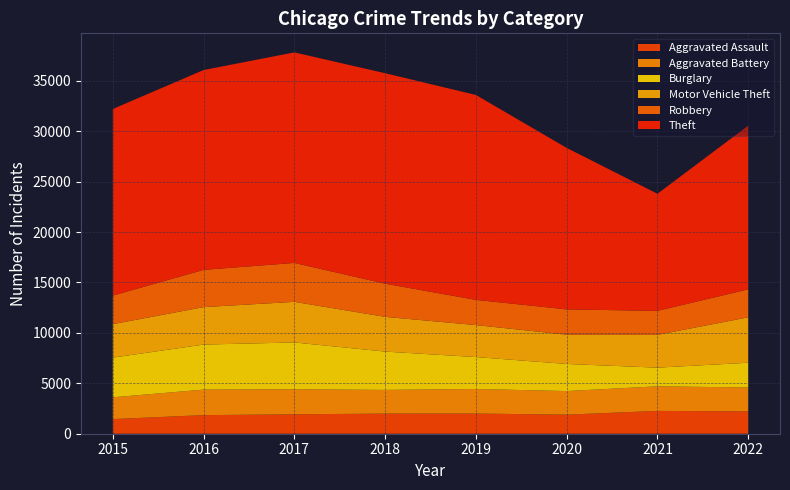

Reading right to left, what are all the values shown in this chart?

Aggravated Assault: 2213	2262	1890	2000	1997	1924	1844	1450
Aggravated Battery: 2371	2439	2341	2437	2348	2488	2531	2161
Burglary: 2456	1850	2688	3166	3800	4638	4466	3935
Motor Vehicle Theft: 4505	3255	2903	3171	3445	4028	3714	3320
Robbery: 2770	2378	2507	2501	3287	3860	3694	2833
Theft: 16234	11612	16015	20318	20873	20877	19815	18504